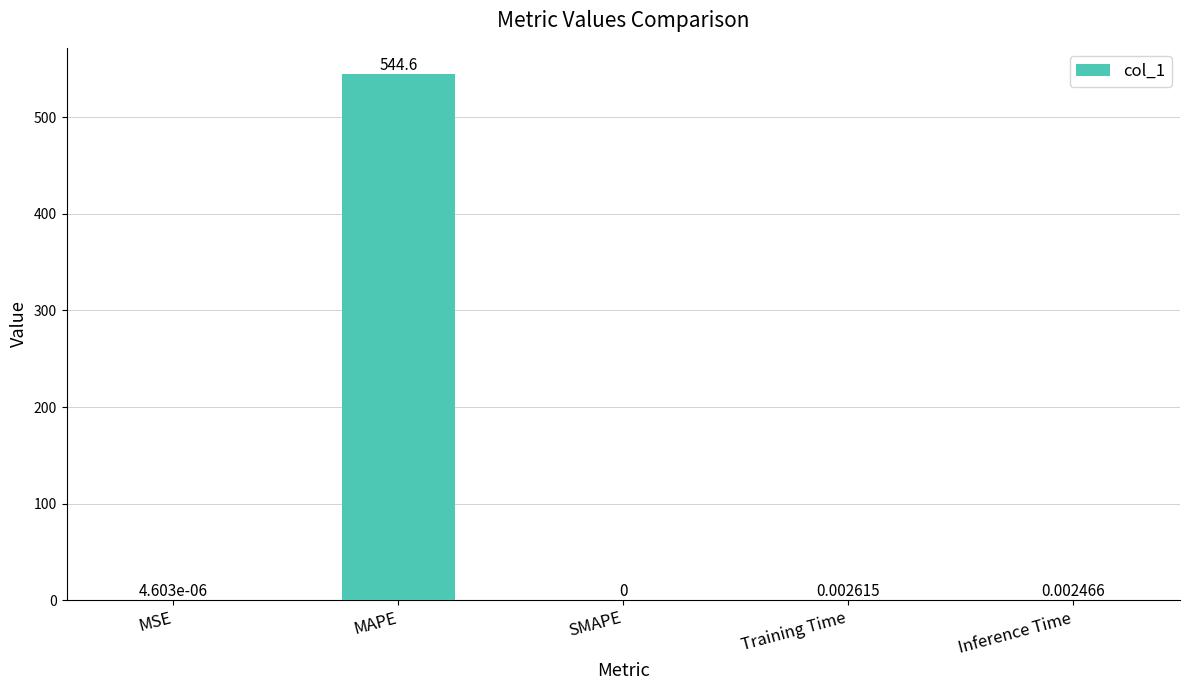

Are the bars grouped side by side (vs. stacked)?

No